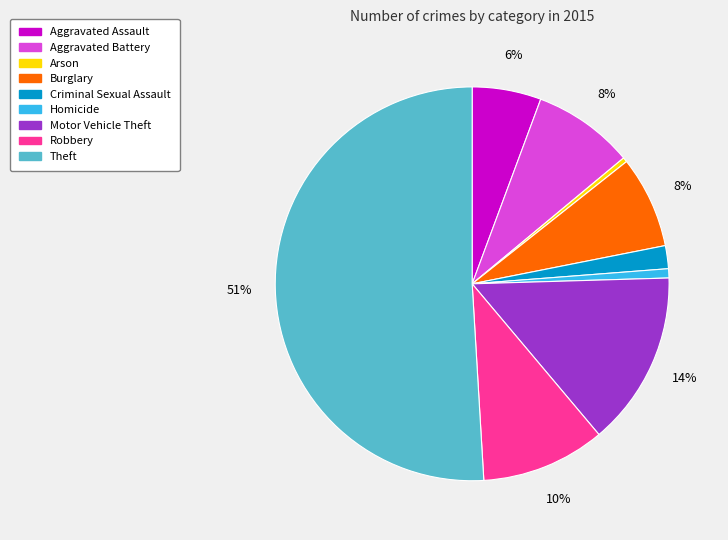

Do Motor Vehicle Theft and Homicide together represent more than half of the pie?

No